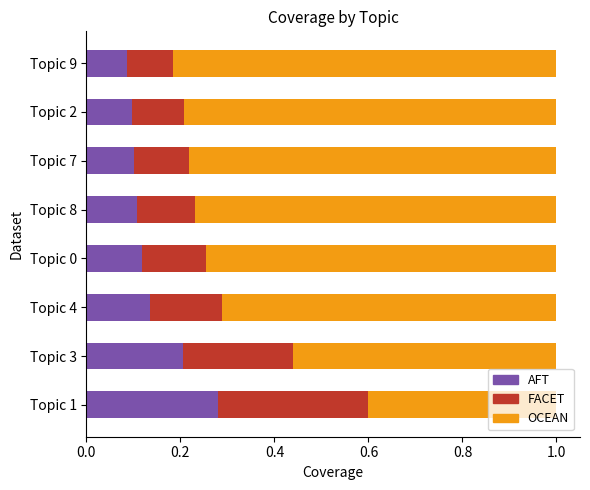

How many bars are there in each group?

3